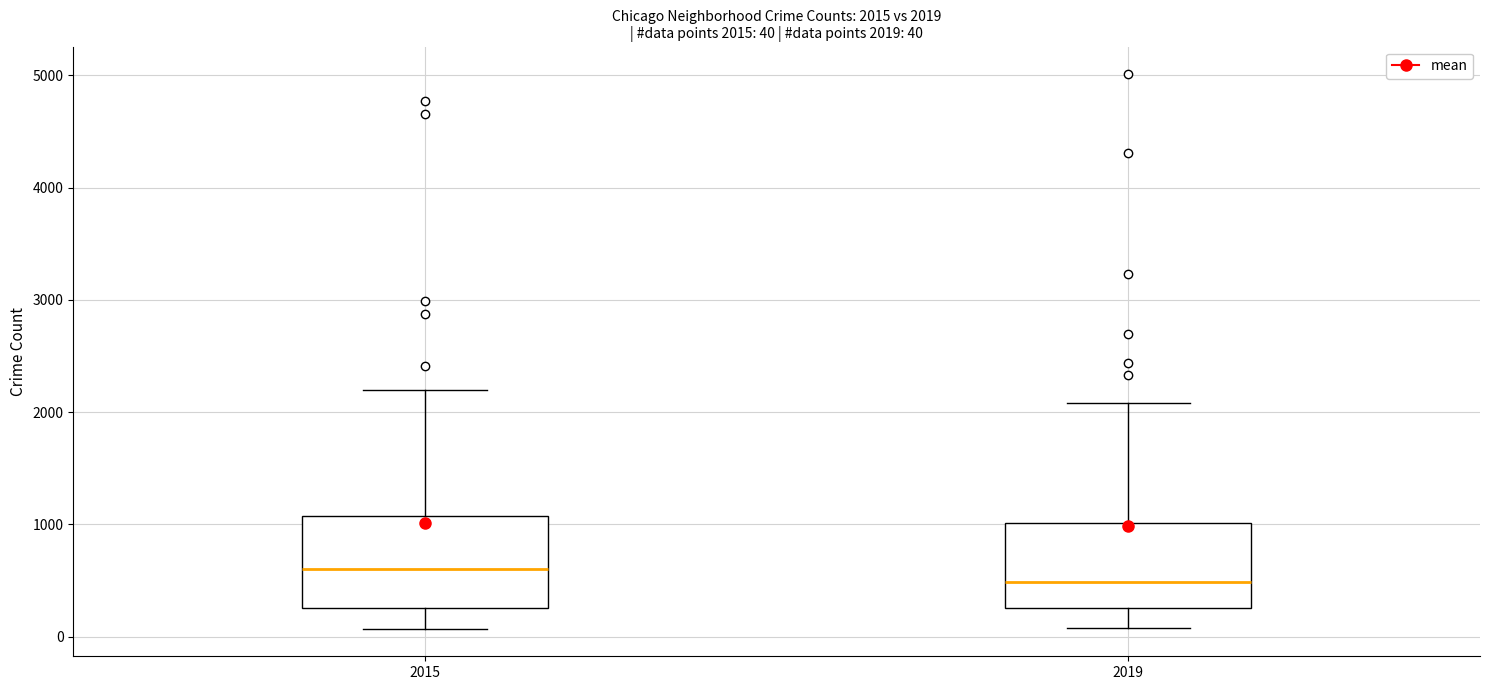

Which box has the lowest median line?

2019